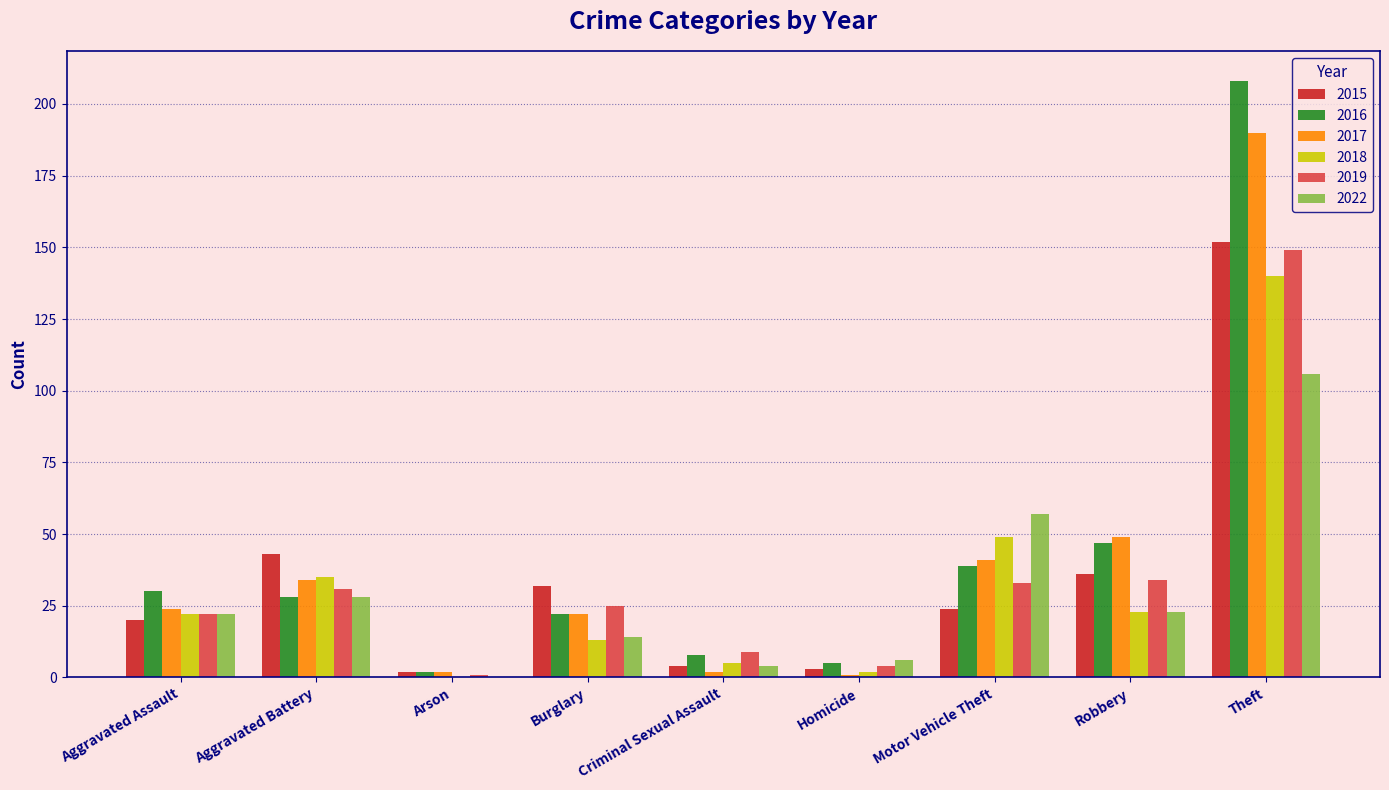

The value of 2015 at Aggravated Battery is 59. True or false?

False